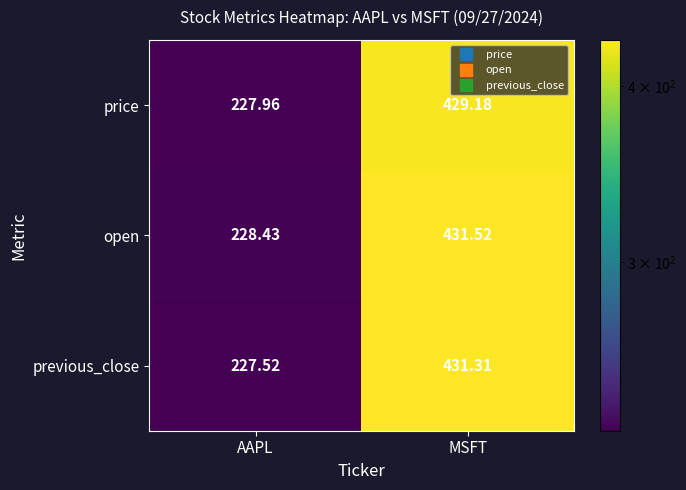

At MSFT, list the series in order from largest to smallest.

open, previous_close, price